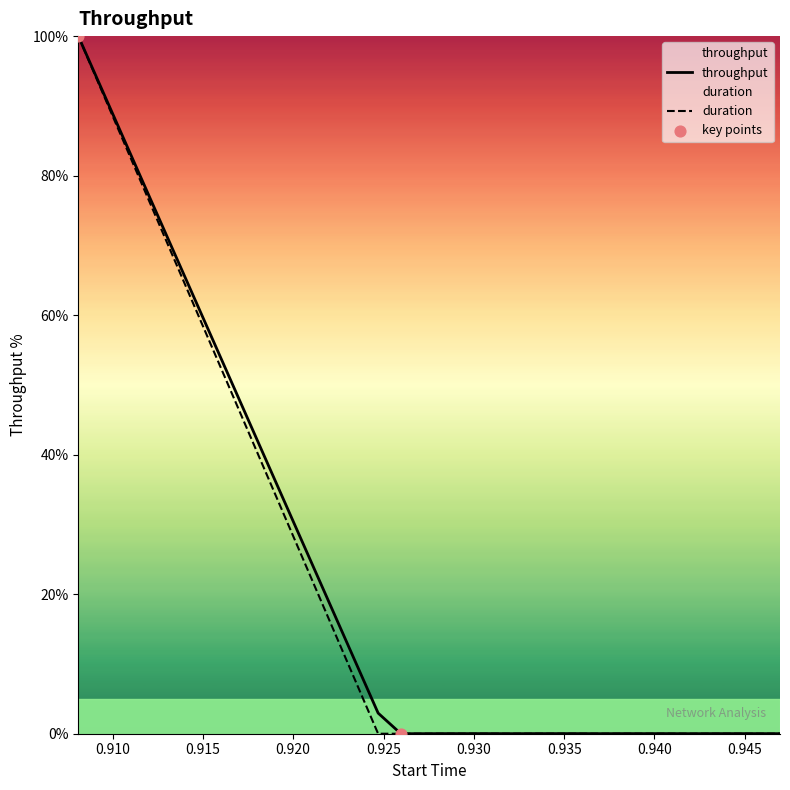

What are all the series names shown in the legend?

throughput, duration